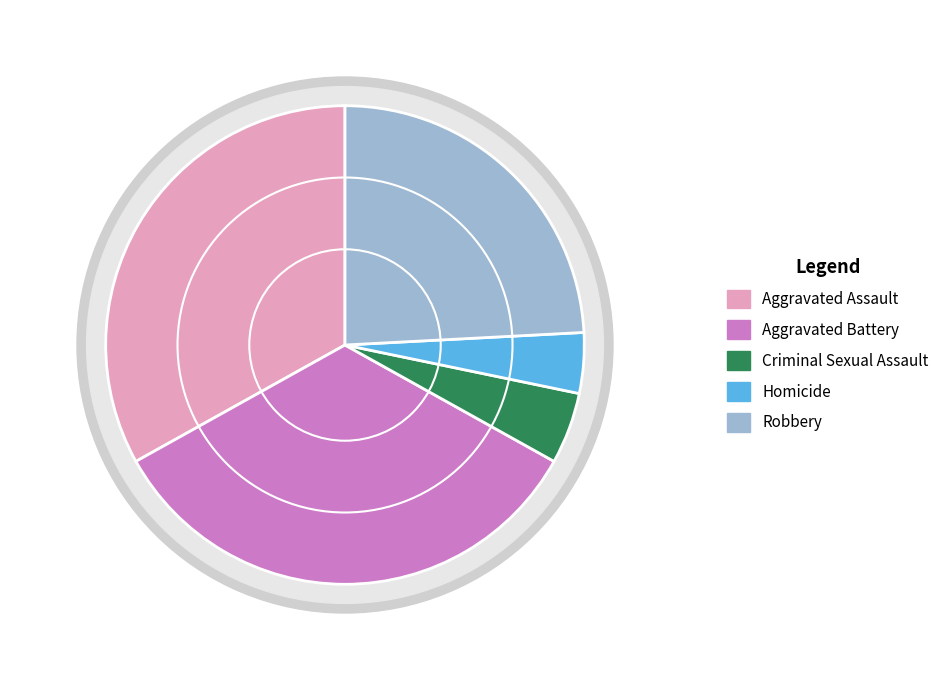

What is the largest slice in the pie chart?

Aggravated Battery